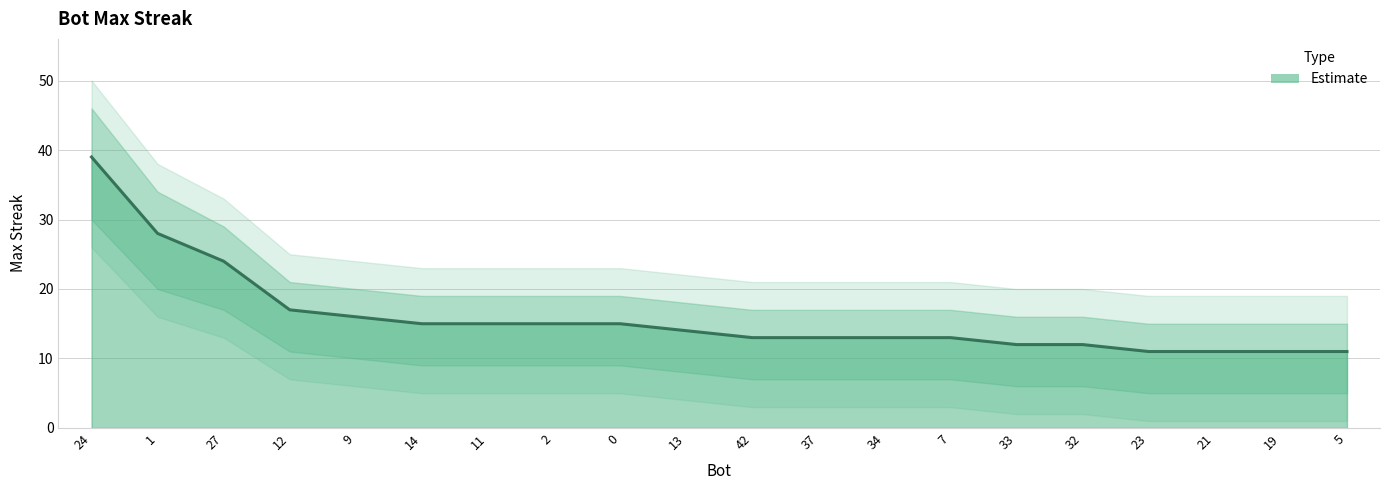

True or false: there are more than 1 points higher than both neighbors.

False